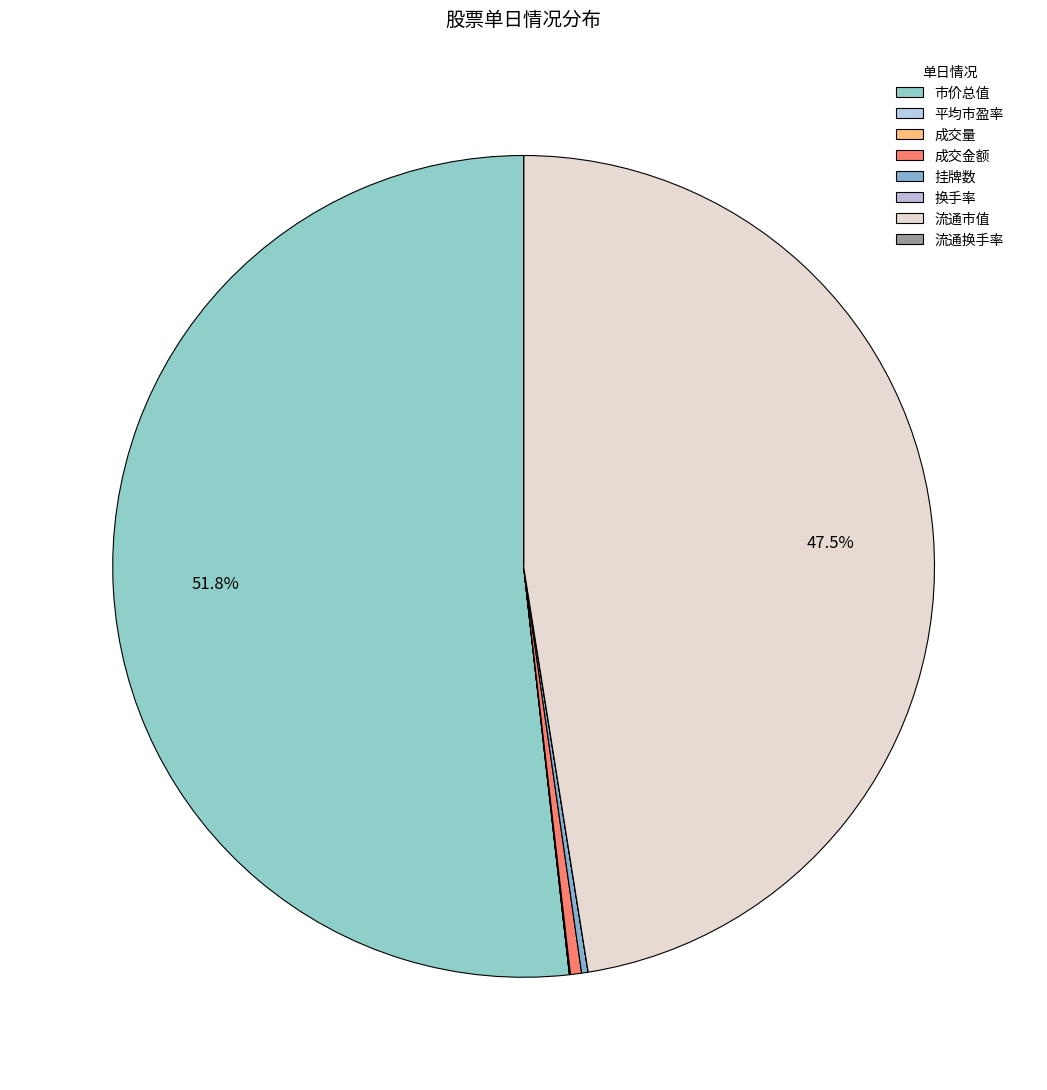

To the nearest percent, what percentage of the pie is 流通市值?

47%